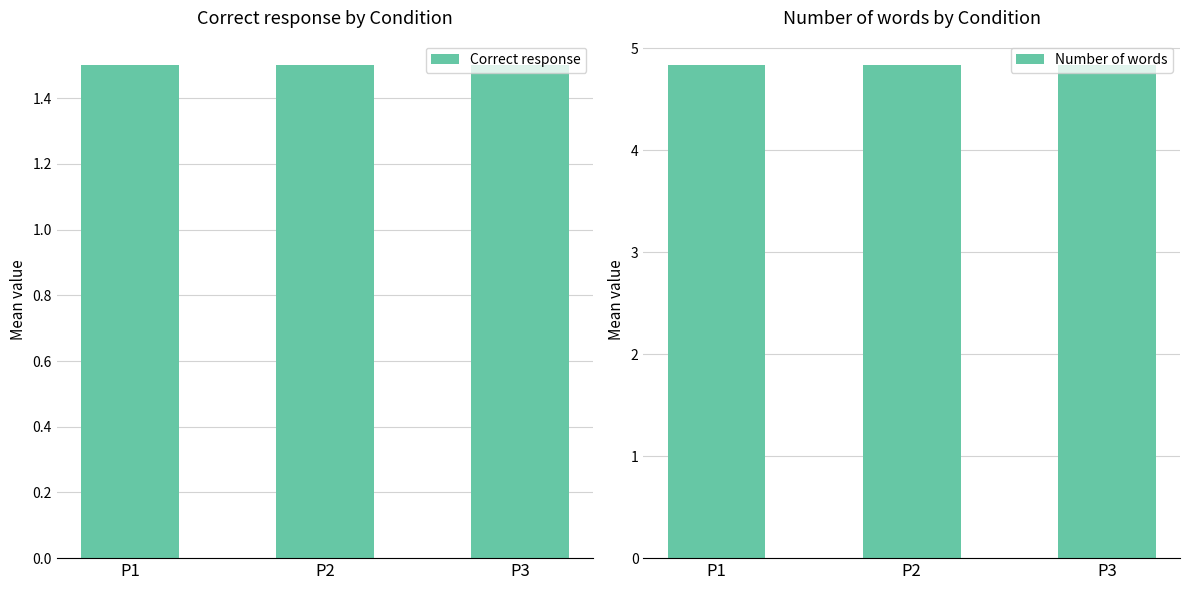

How many bars are there in total?

6